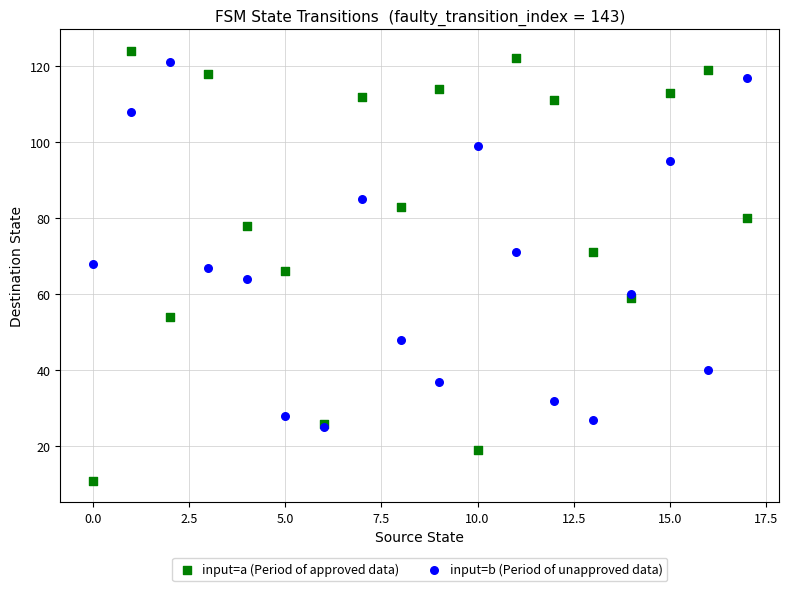

Which series has the widest spread of Y values?

input=a (Period of approved data)